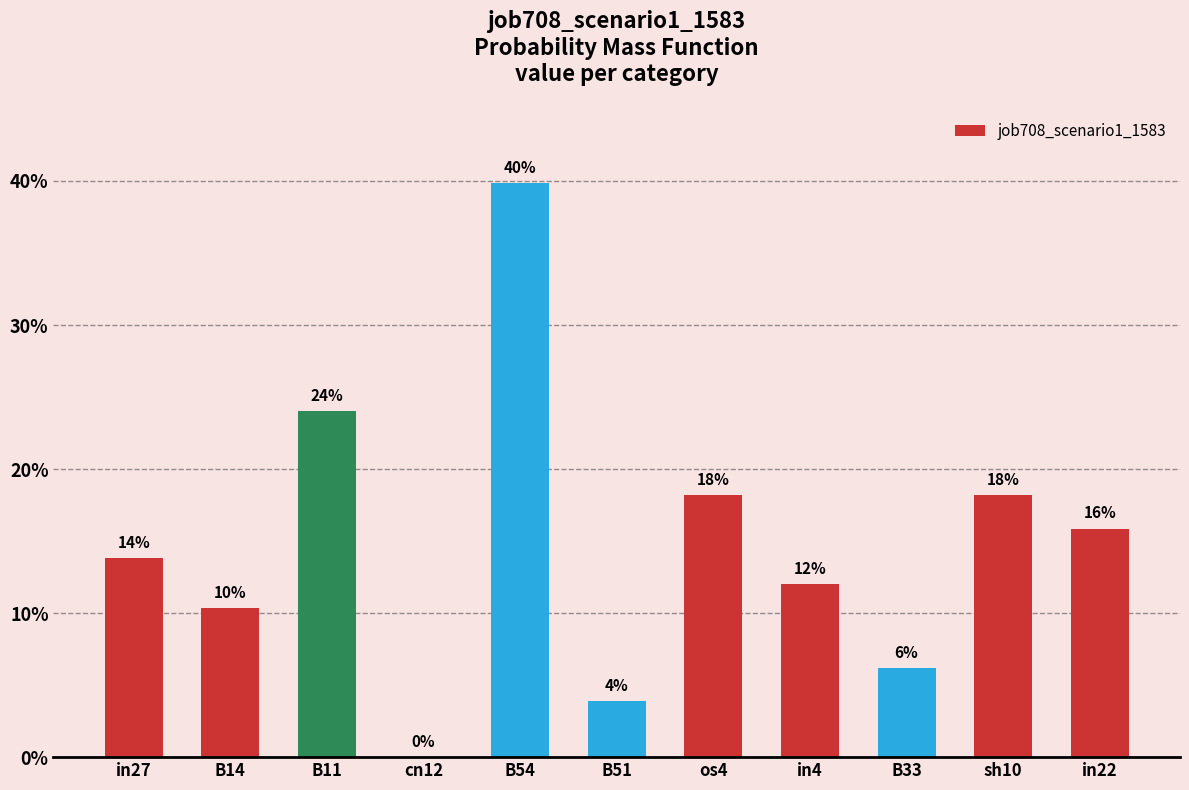

Reading right to left, what are all the values shown in this chart?

0.2	0.2	0.1	0.1	0.2	0.0	0.4	0.0	0.2	0.1	0.1